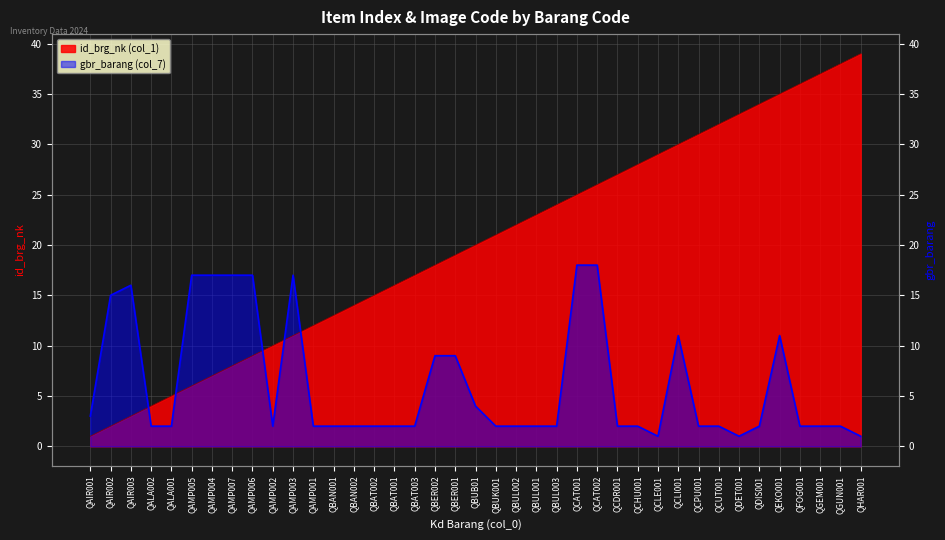

What is the total value across all series at QBAT002?

17